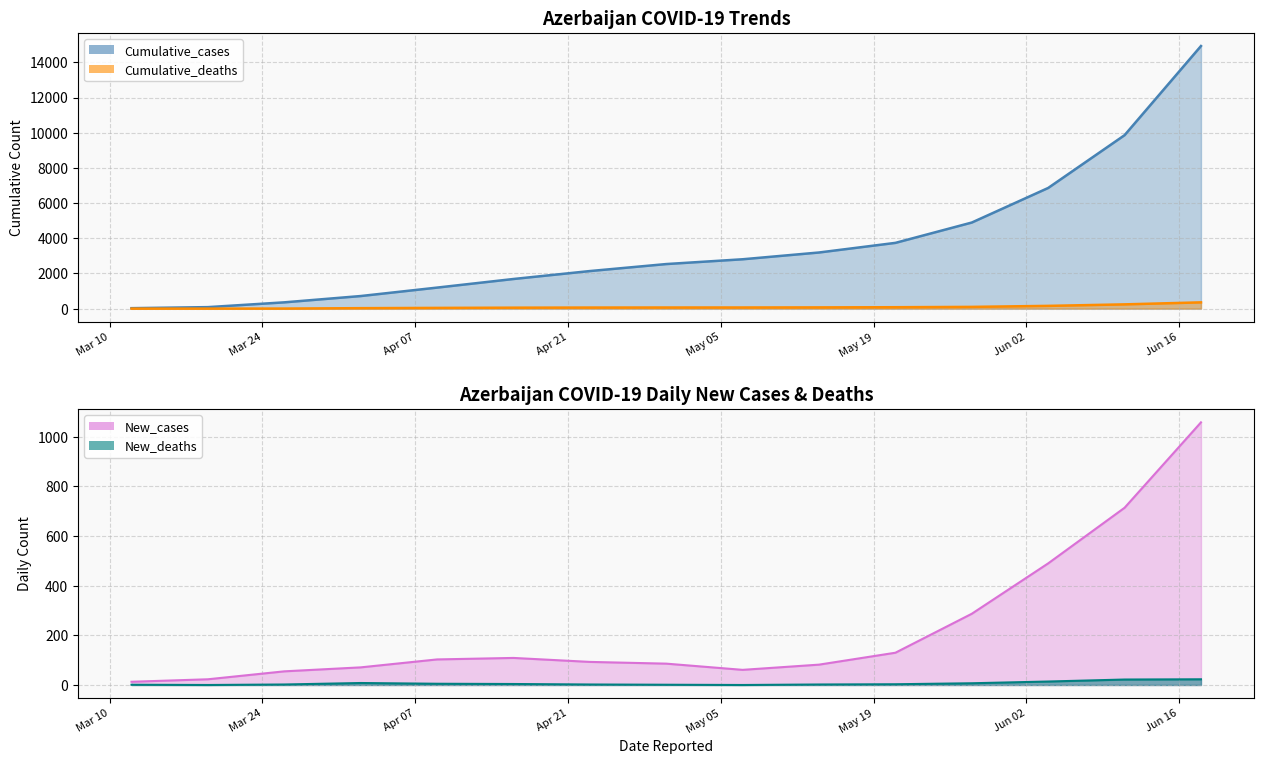

What position from the right is 2020-04-16?

10